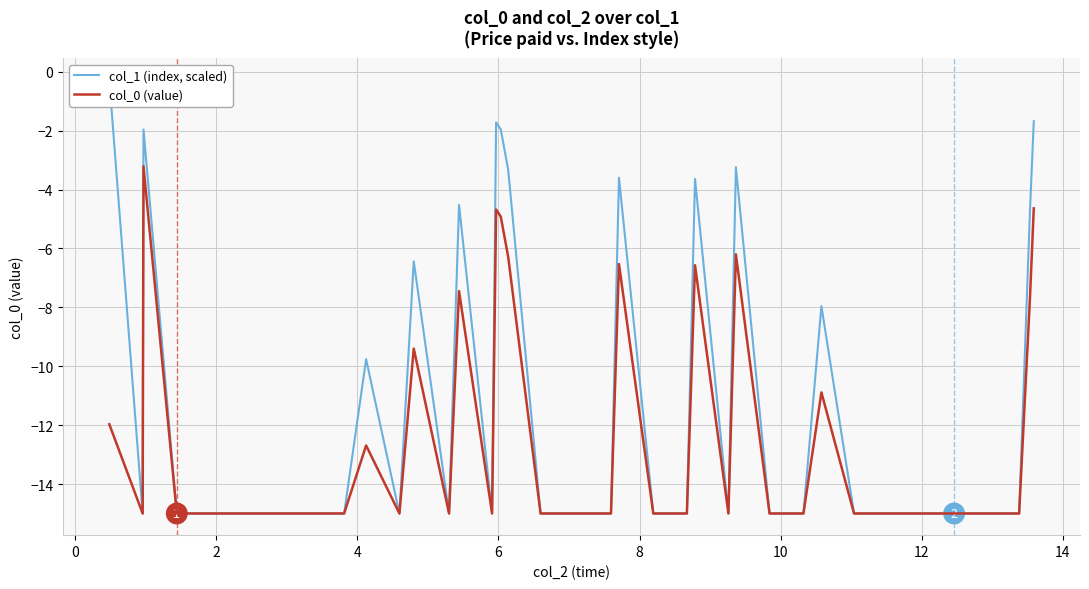

What is the minimum value for col_0 (value)?

-15.0